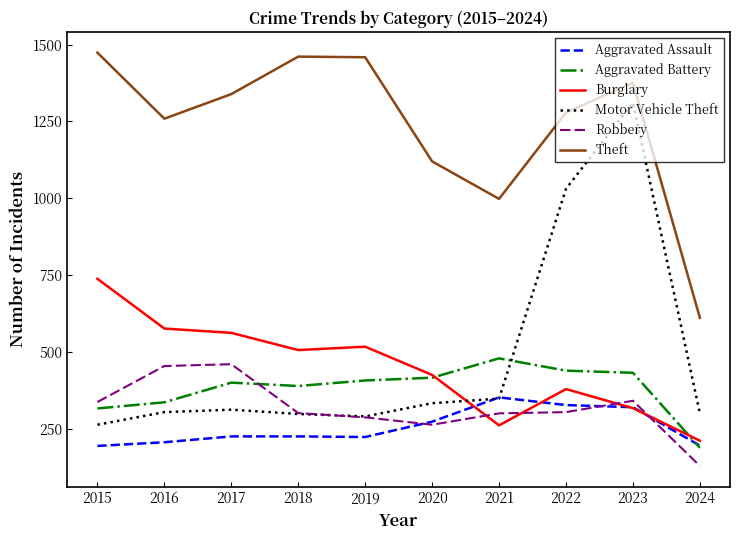

Does the chart have visible grid lines?

No